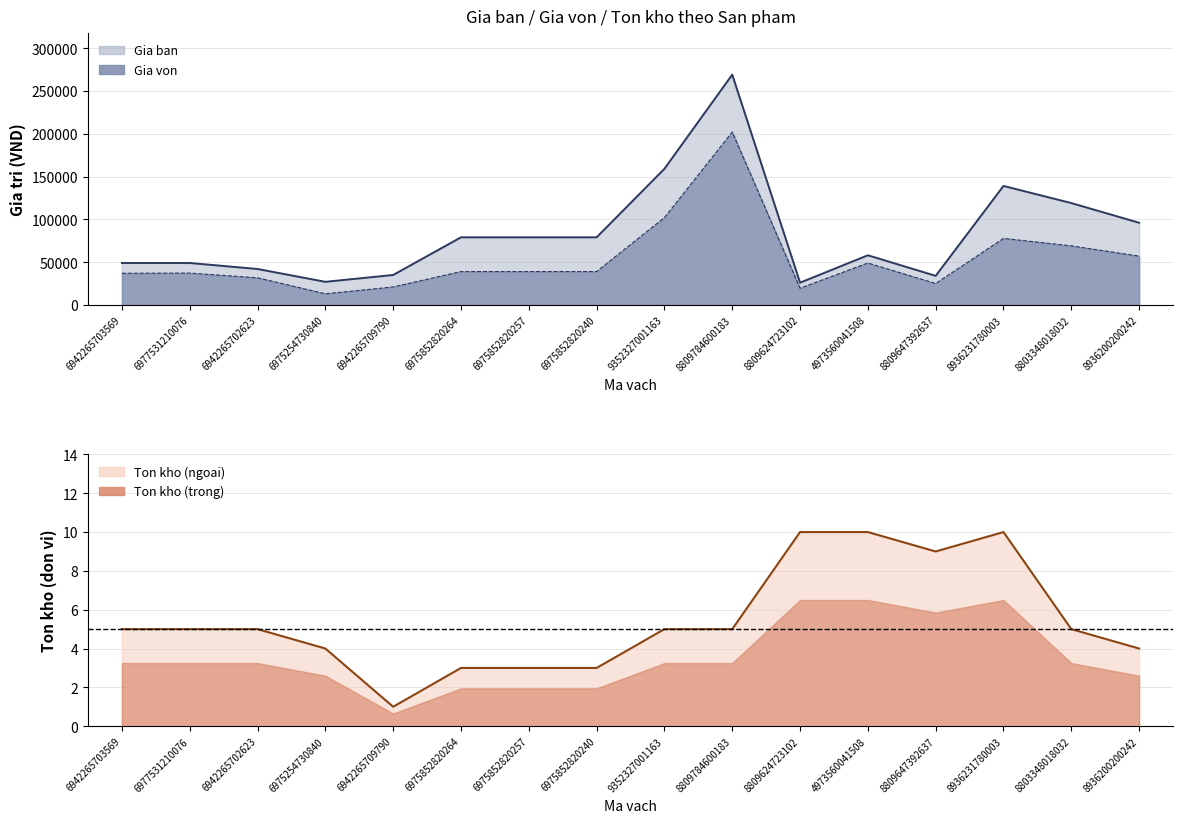

List the series in order of their overall mean, lowest first.

Ton kho, Gia von, Gia ban